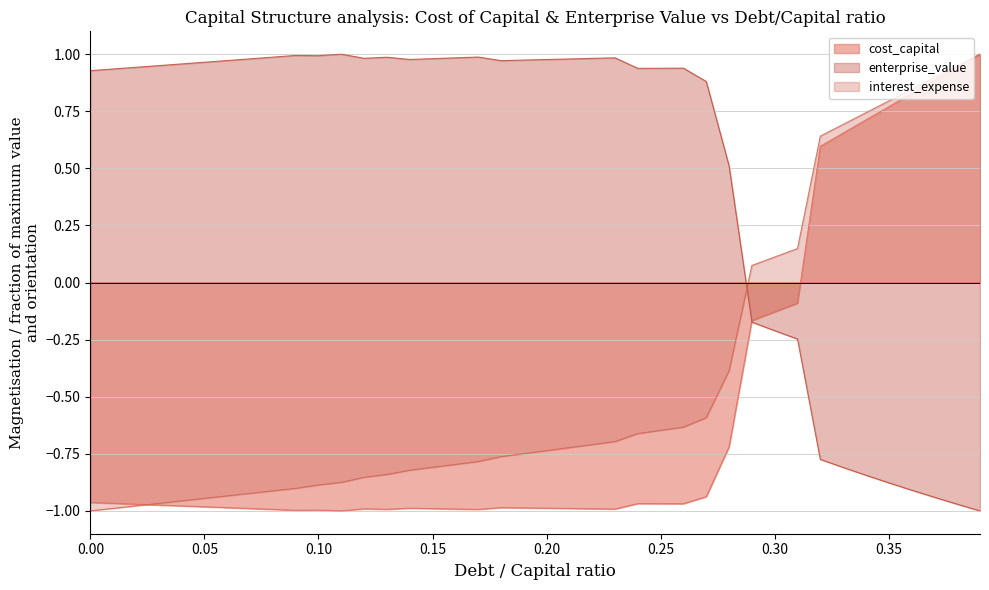

How many times do enterprise_value and interest_expense cross each other?

1